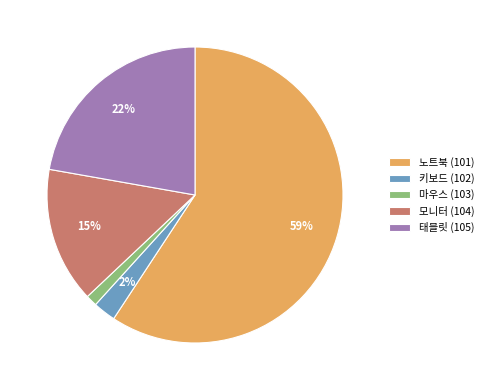

Is there a majority slice in this chart?

Yes